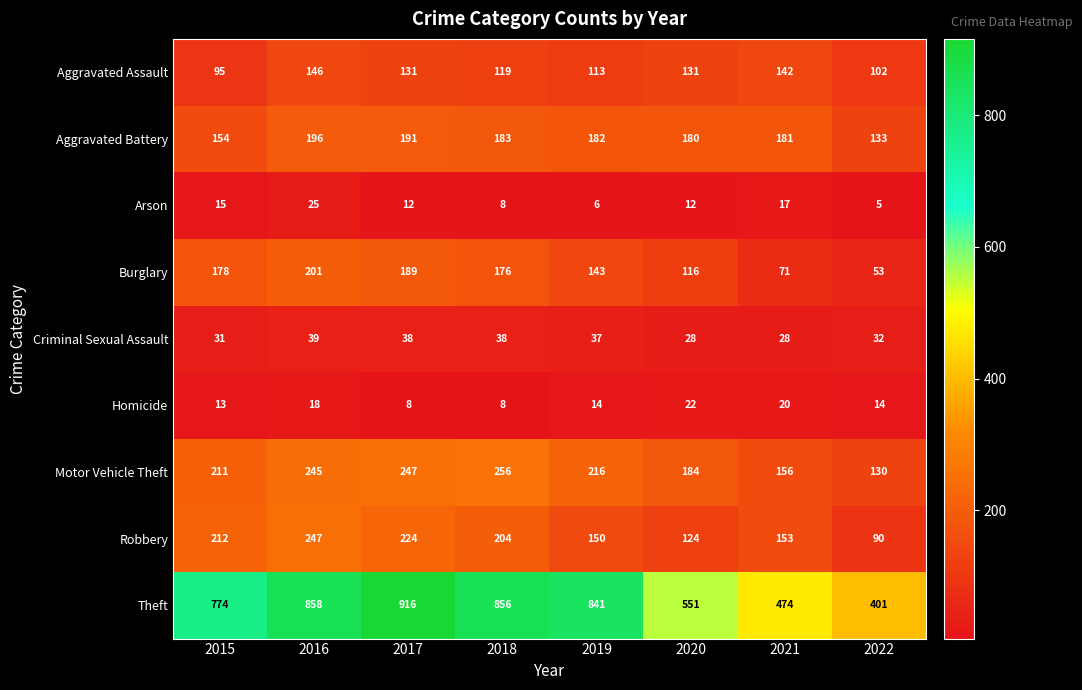

How many data points does each series have?

8